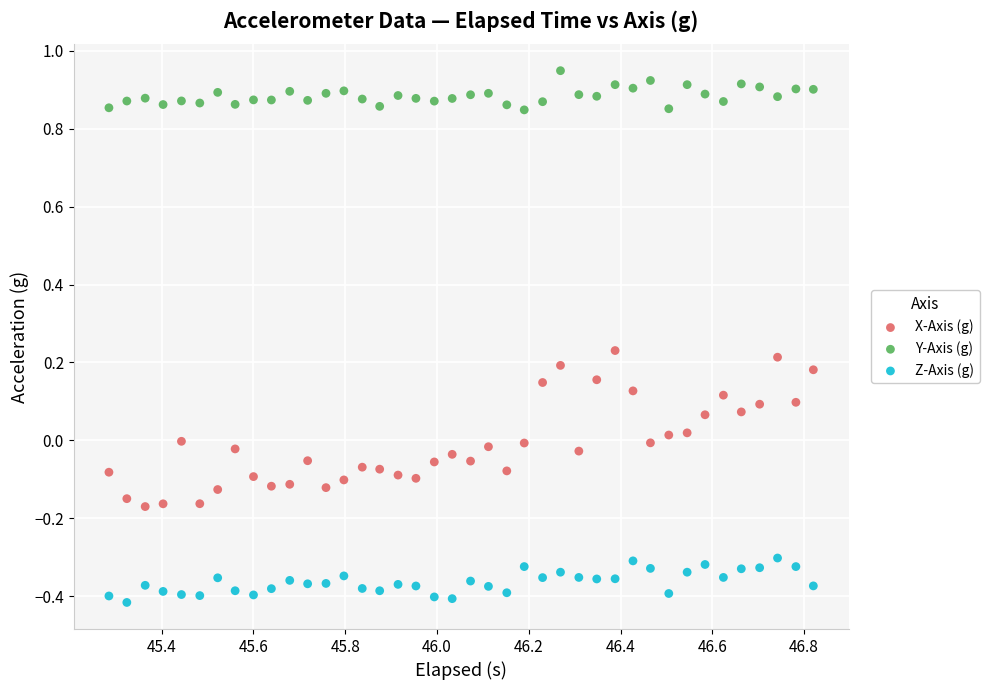

Across all data points, what is the range of Y values (max minus min)?

1.4